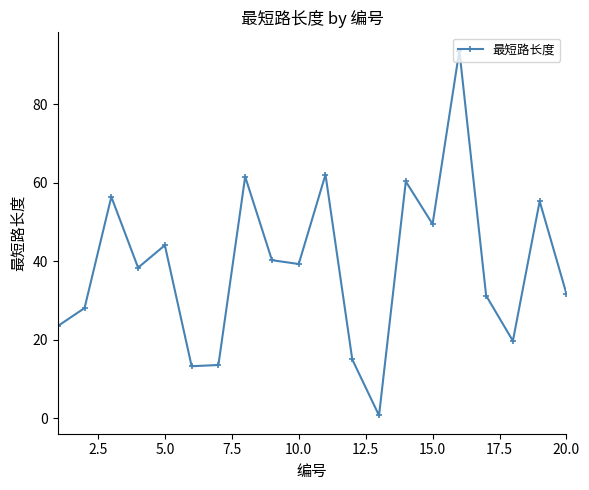

What is the average value?

38.9